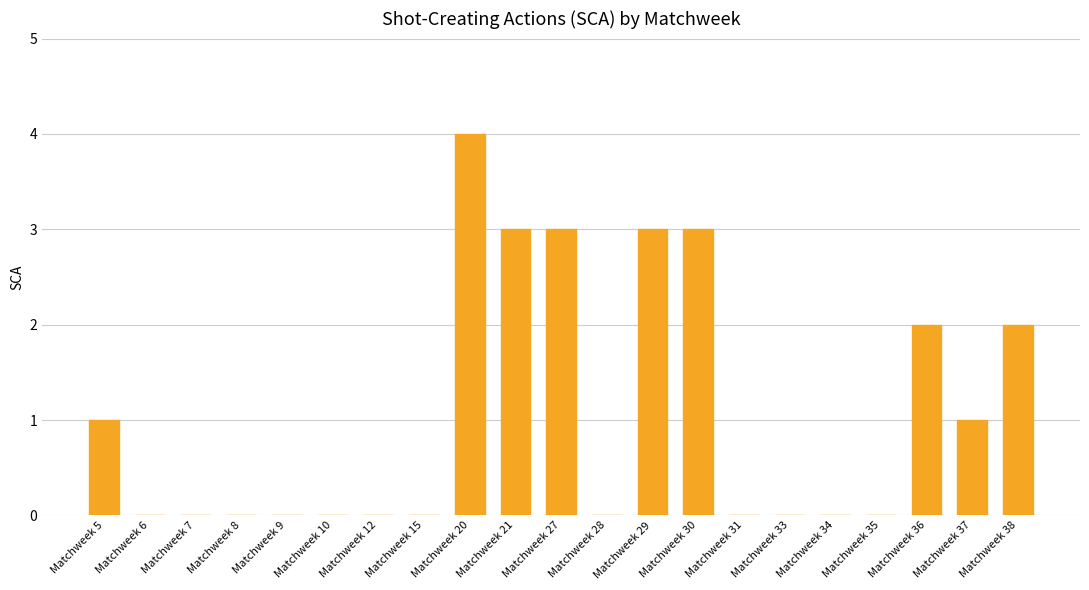

Is it true that the value at Matchweek 35 is 2?

False